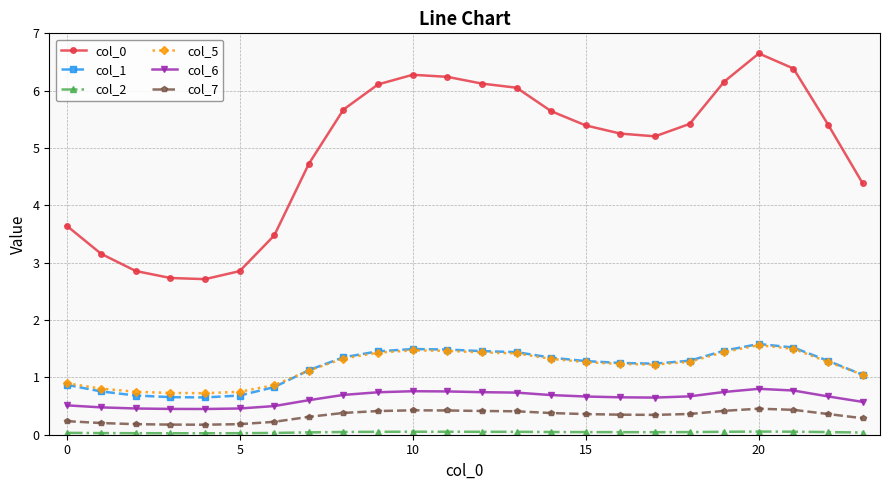

At how many categories does at least one series exceed 4?

17